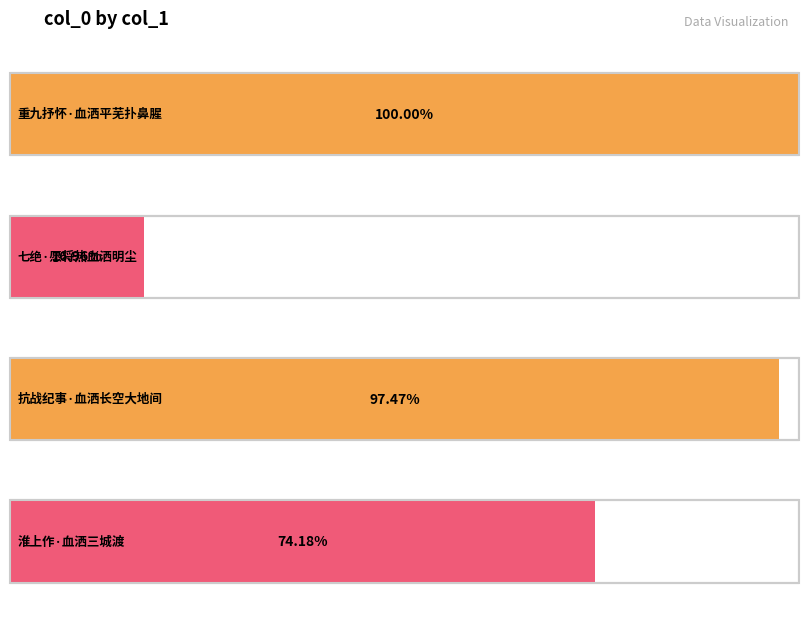

Does the chart contain stacked bars?

No